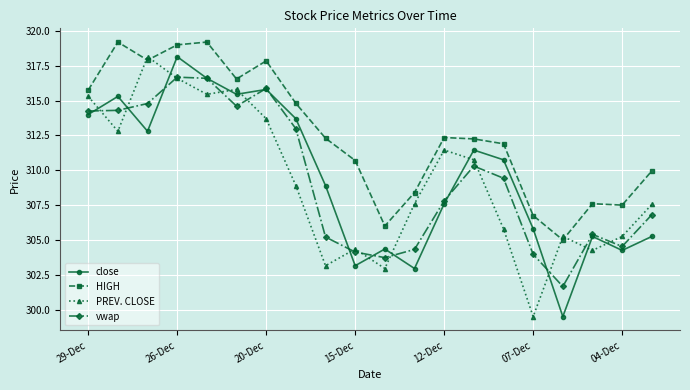

What is the greatest value displayed?

319.2